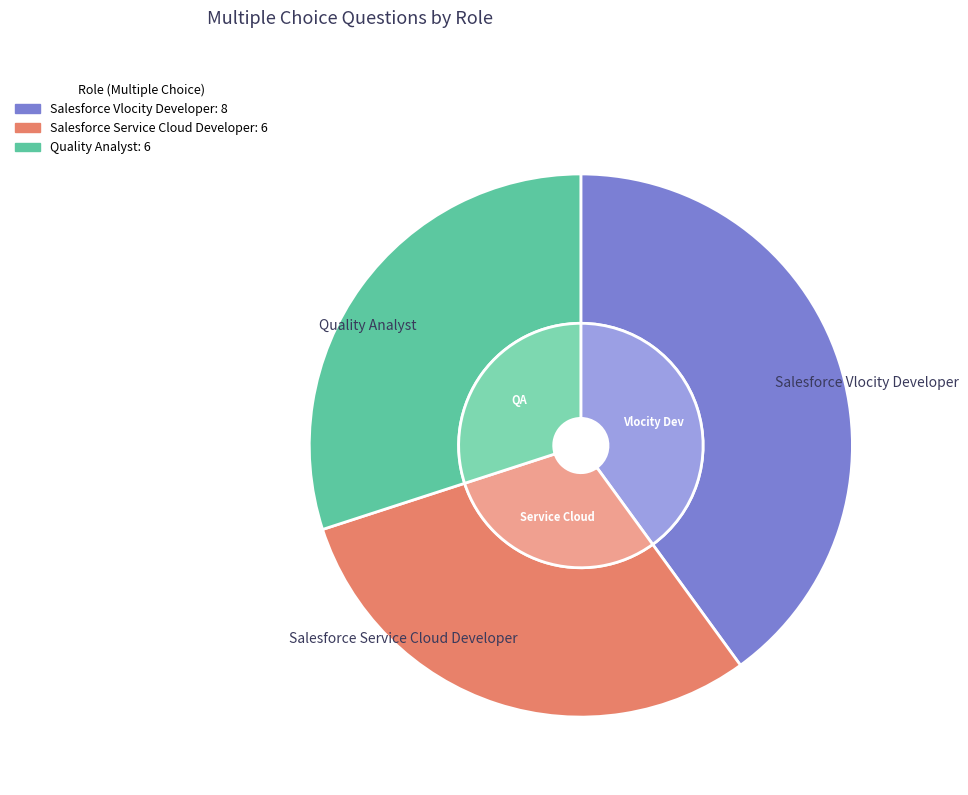

Is there a majority slice in this chart?

No